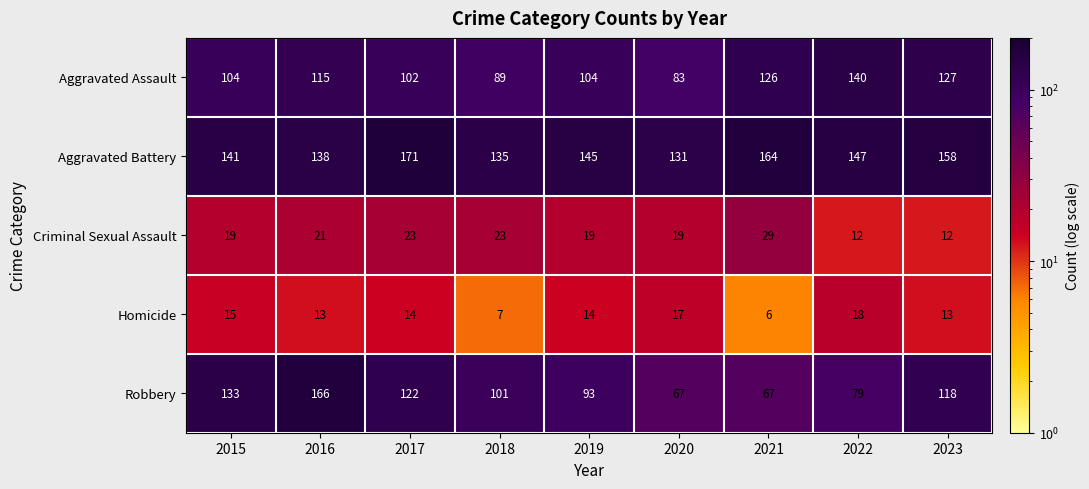

Which series changed the most between 2015 and 2023?

Aggravated Assault